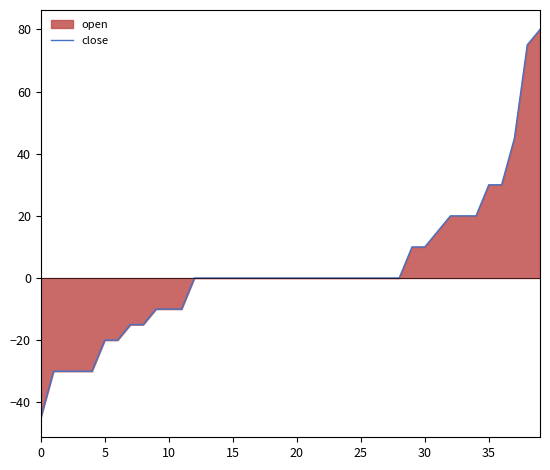

What is the minimum value shown in the chart?

-45.0